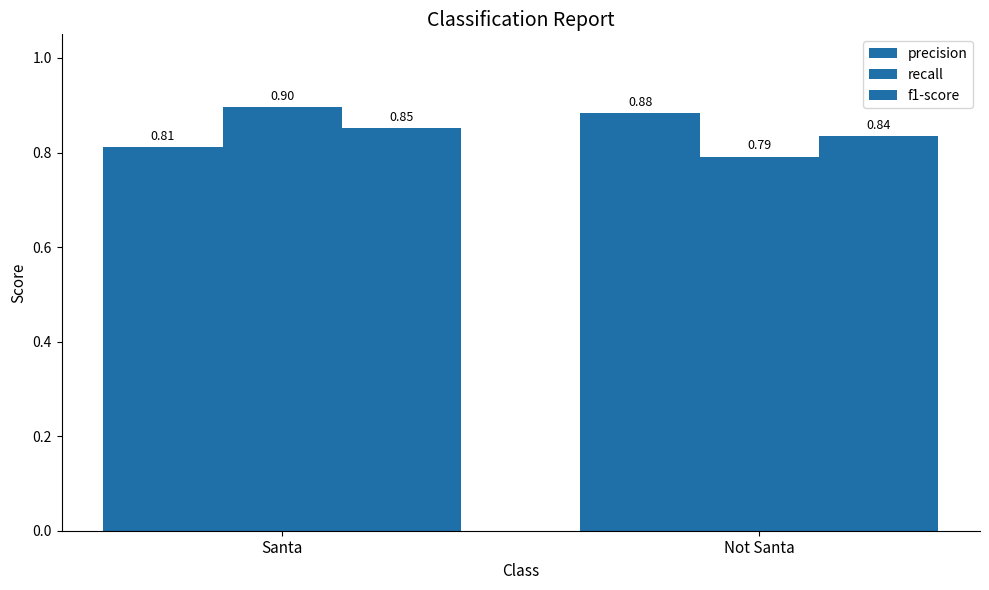

Which series has the widest spread of values?

recall